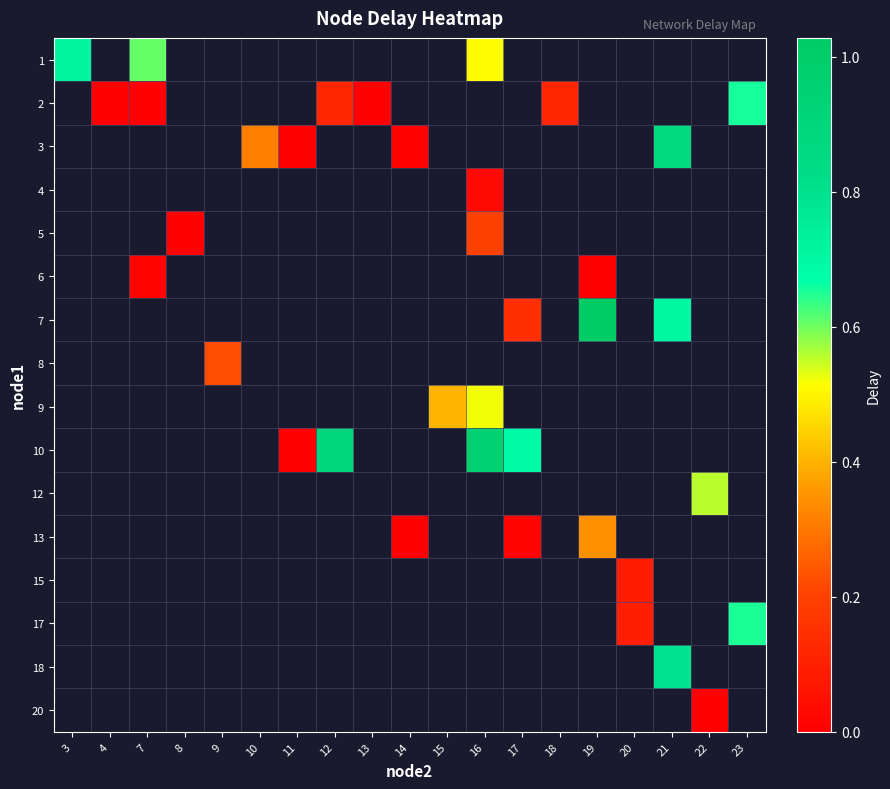

At 18, list the series in order from smallest to largest.

1, 2, 3, 4, 5, 6, 7, 8, 9, 10, 12, 13, 15, 17, 18, 20